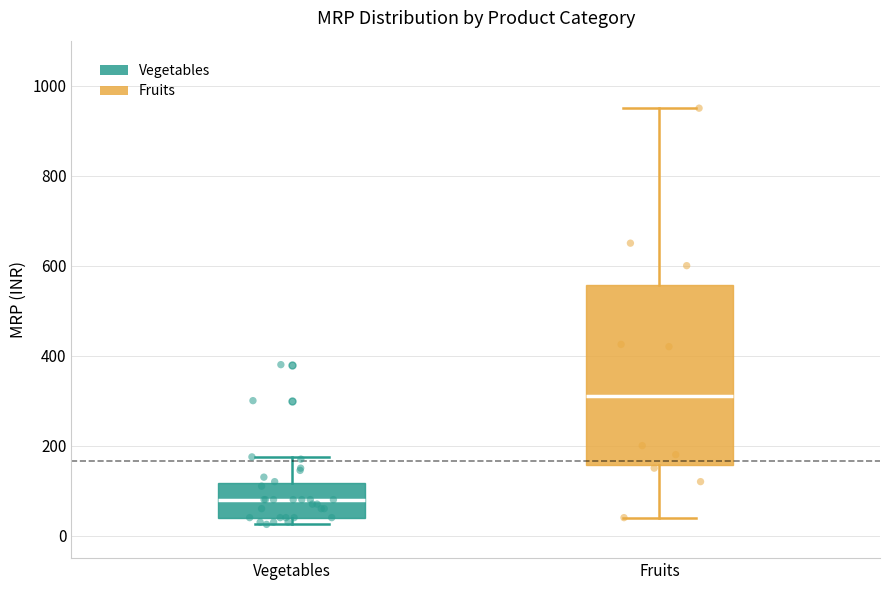

Which box has the highest median line?

Fruits